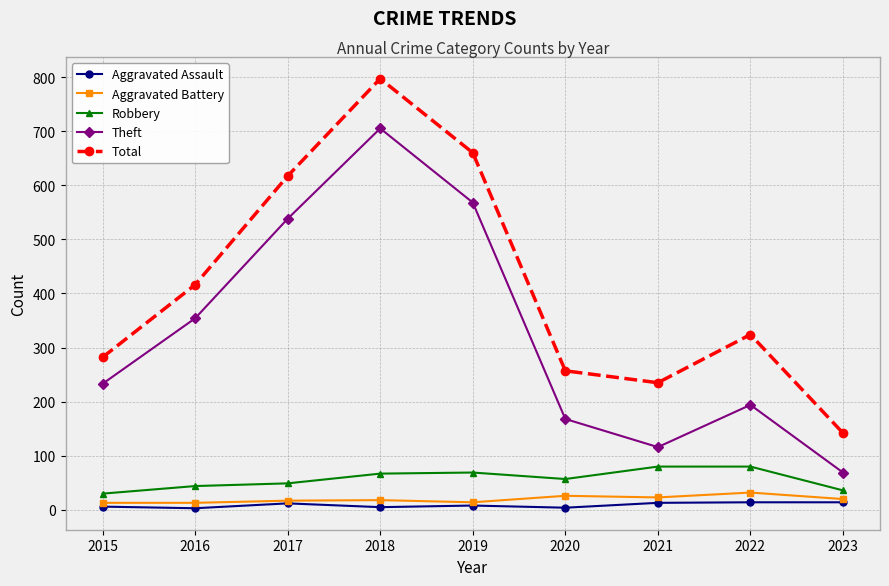

True or false: Robbery and Aggravated Assault cross at least once.

False